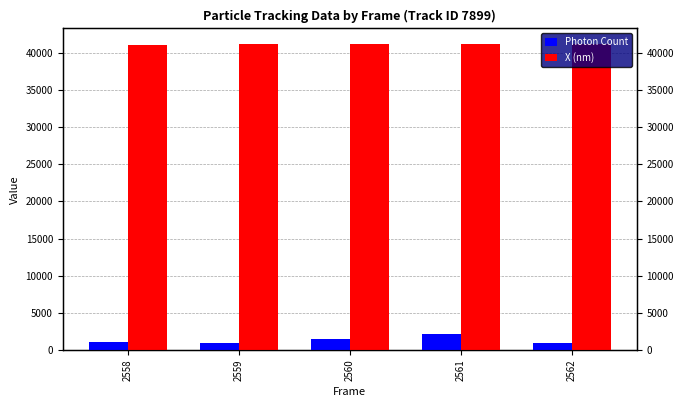

What is the value of the X (nm) bar at the 4th from the left?

41124.5